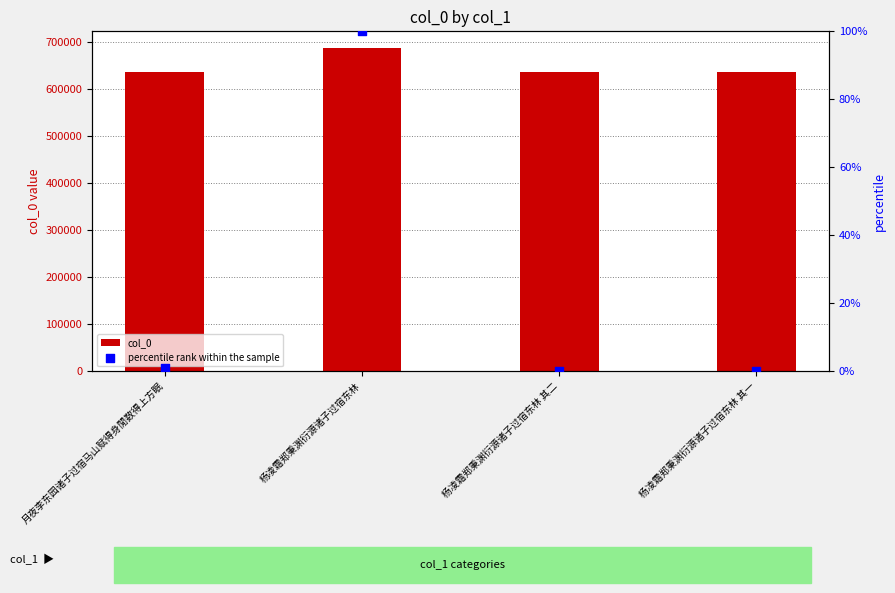

Which series has the largest Y range (max minus min)?

col_0